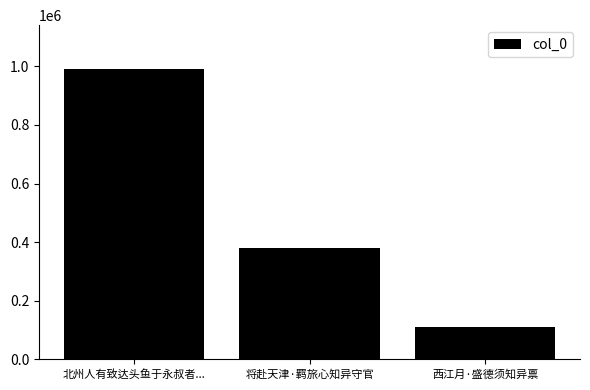

What is the average value?

495236